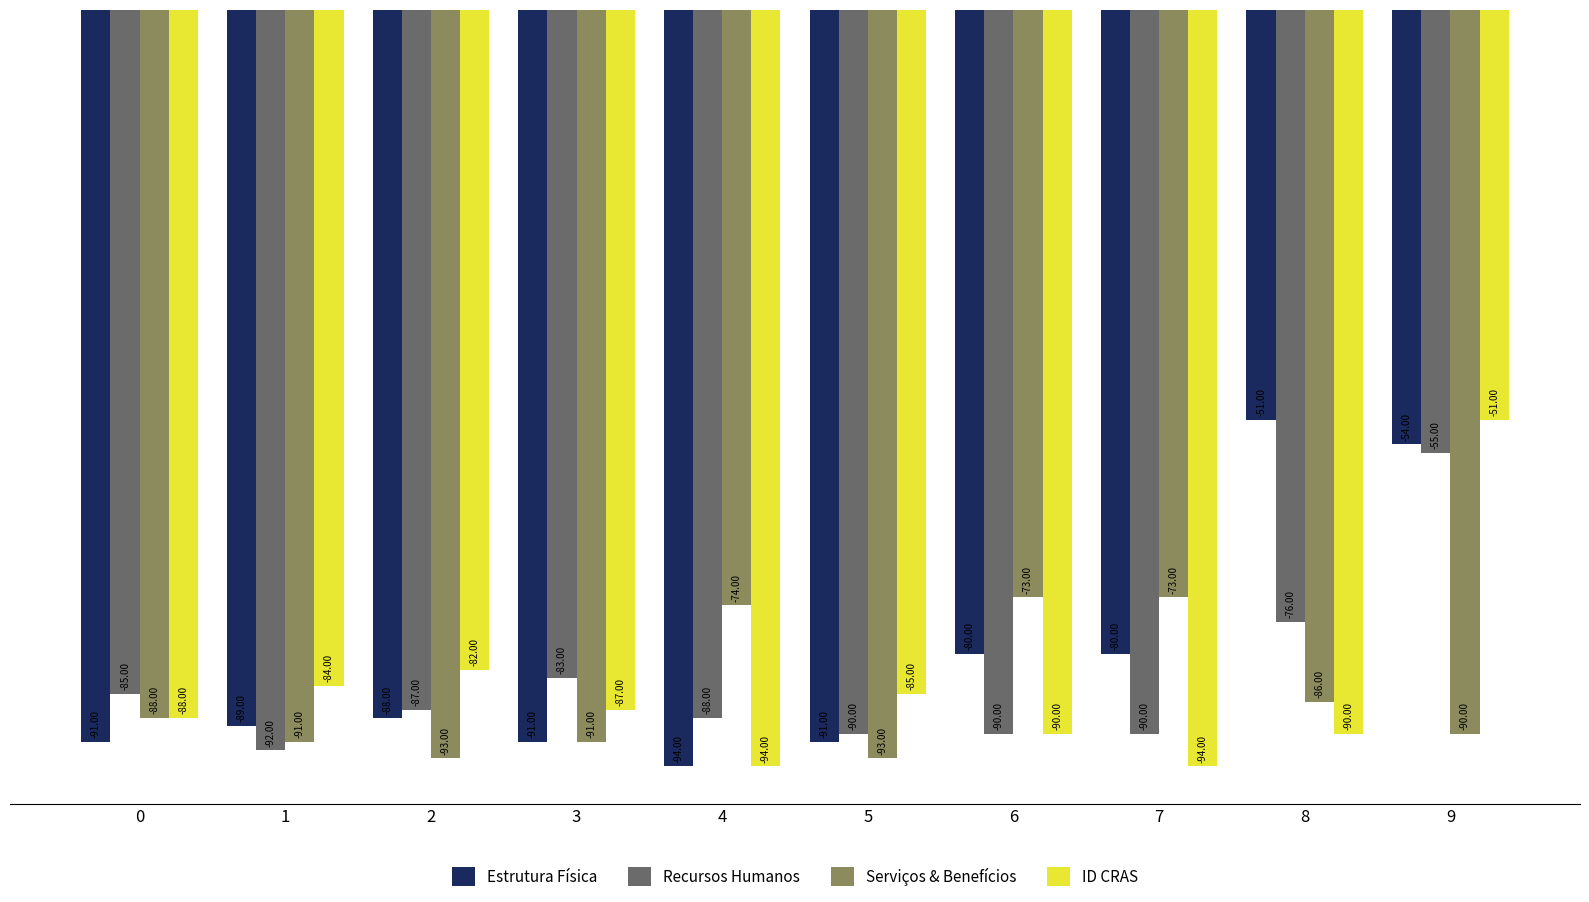

What is the minimum value for Recursos Humanos?

-92